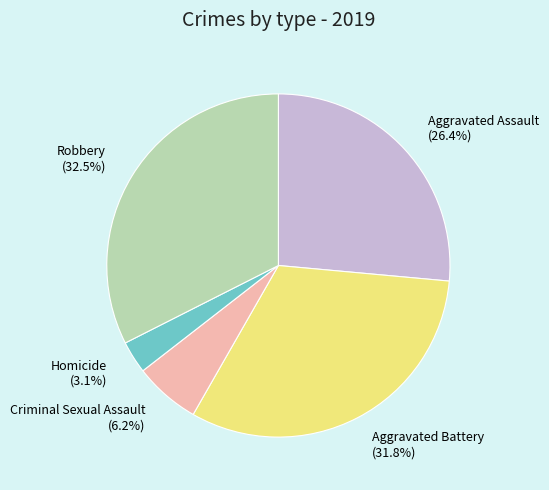

To the nearest percent, what percentage of the pie is Criminal Sexual Assault?

6%